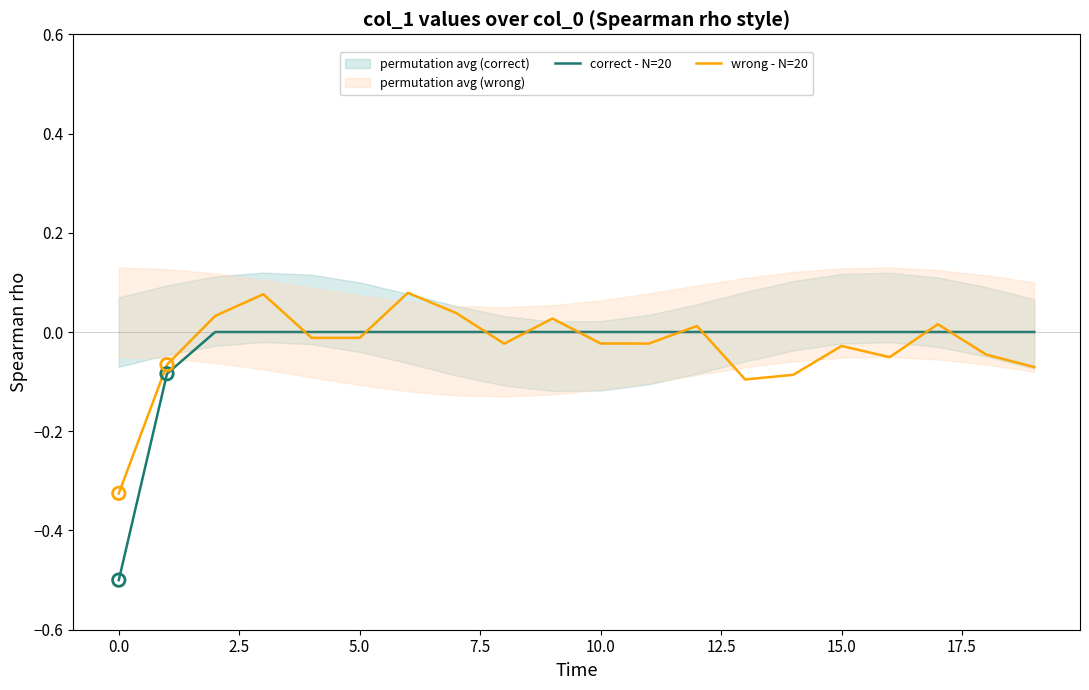

Which series reaches the minimum Y coordinate?

correct - N=20